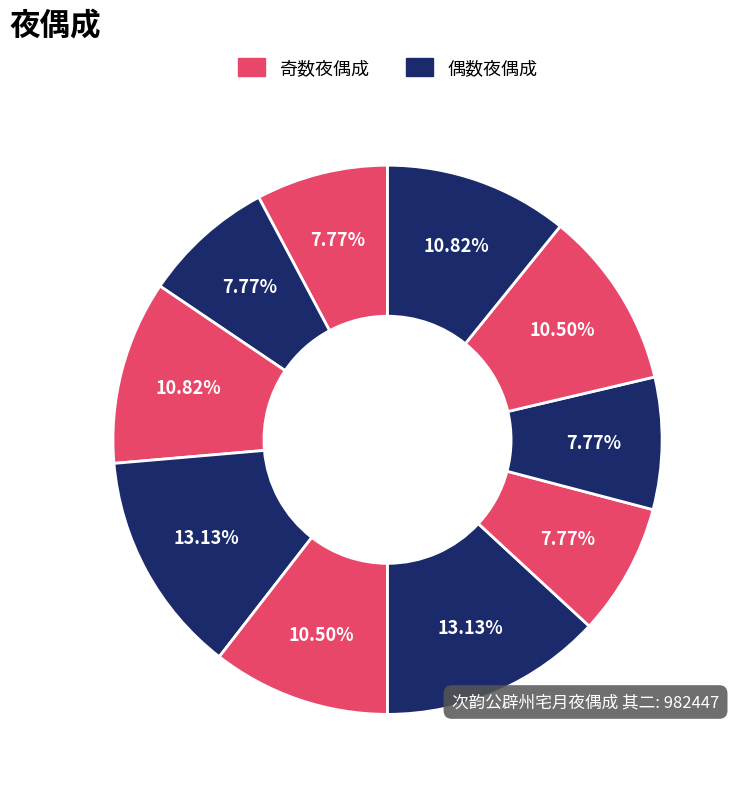

How many slices are in this pie chart?

10